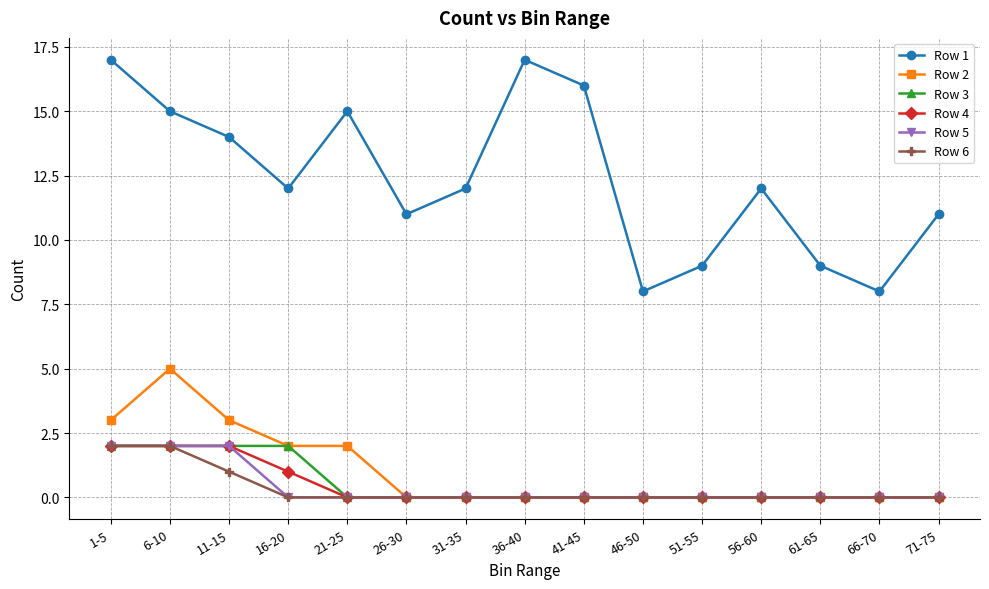

True or false: Row 1 and Row 5 cross at least once.

False